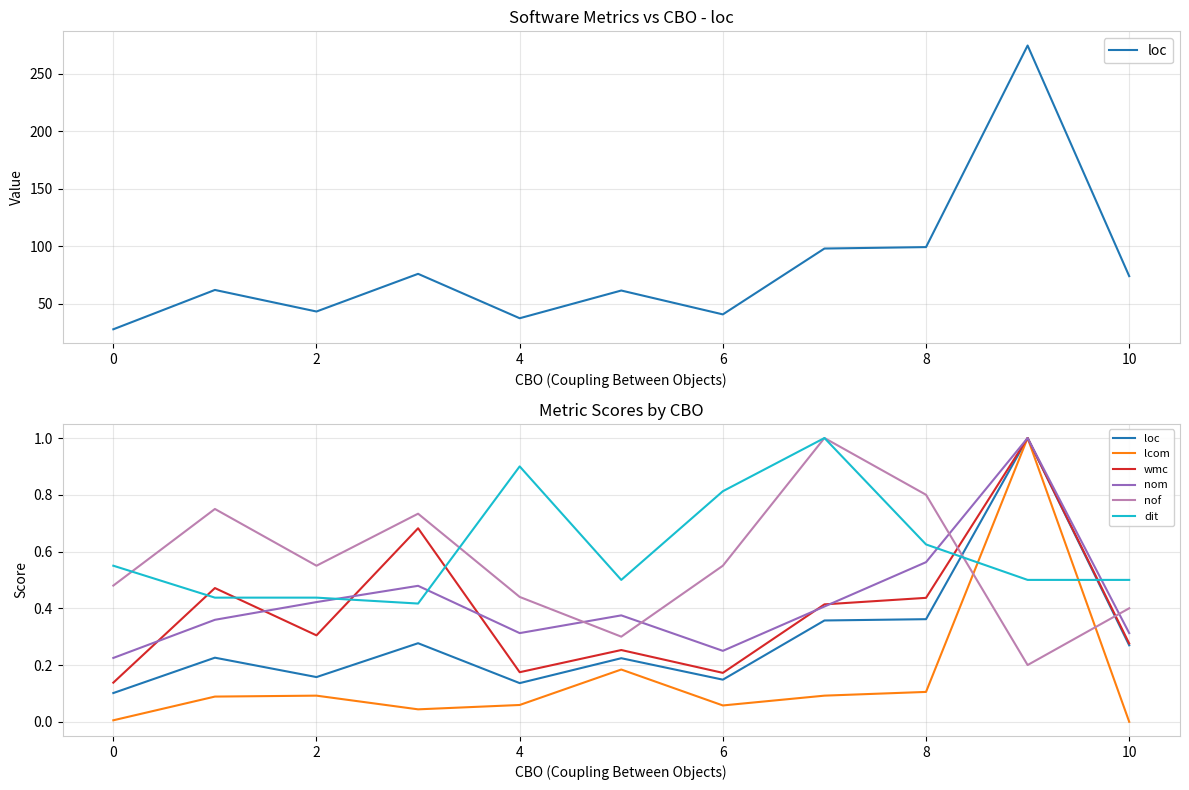

After their last crossing, which series has the higher values: dit or loc?

dit